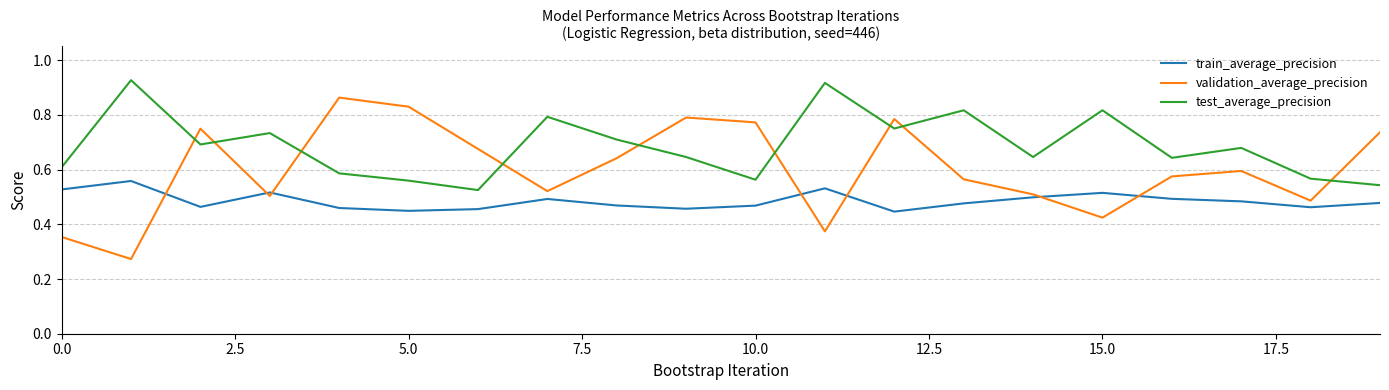

Which series has the widest spread of values?

validation_average_precision